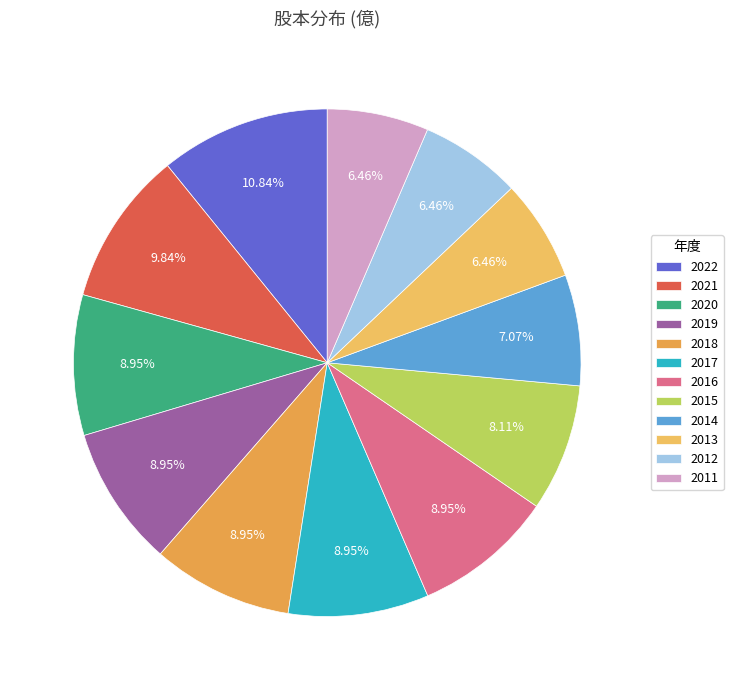

Count the number of slices in the pie.

12